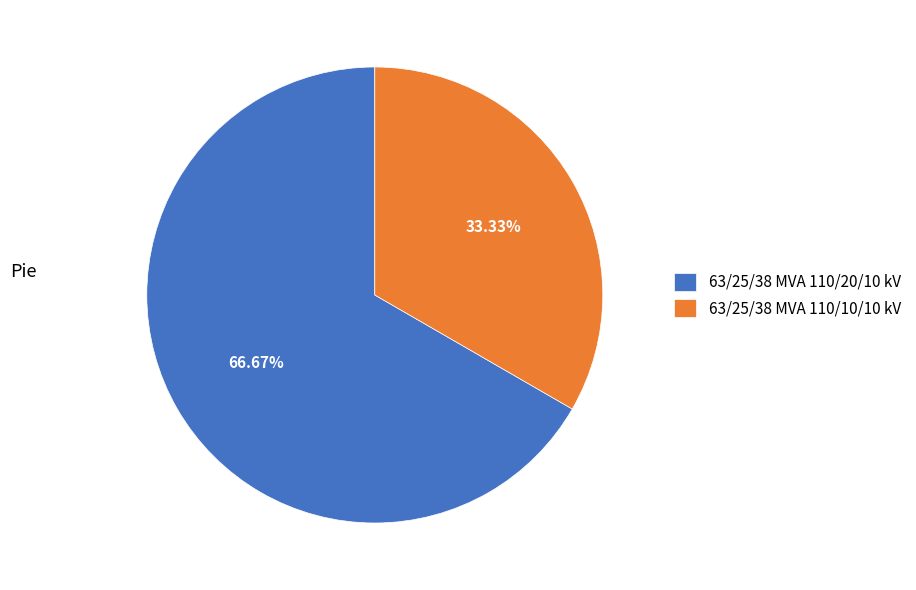

What percentage is the 63/25/38 MVA 110/20/10 kV slice, to the nearest percent?

67%